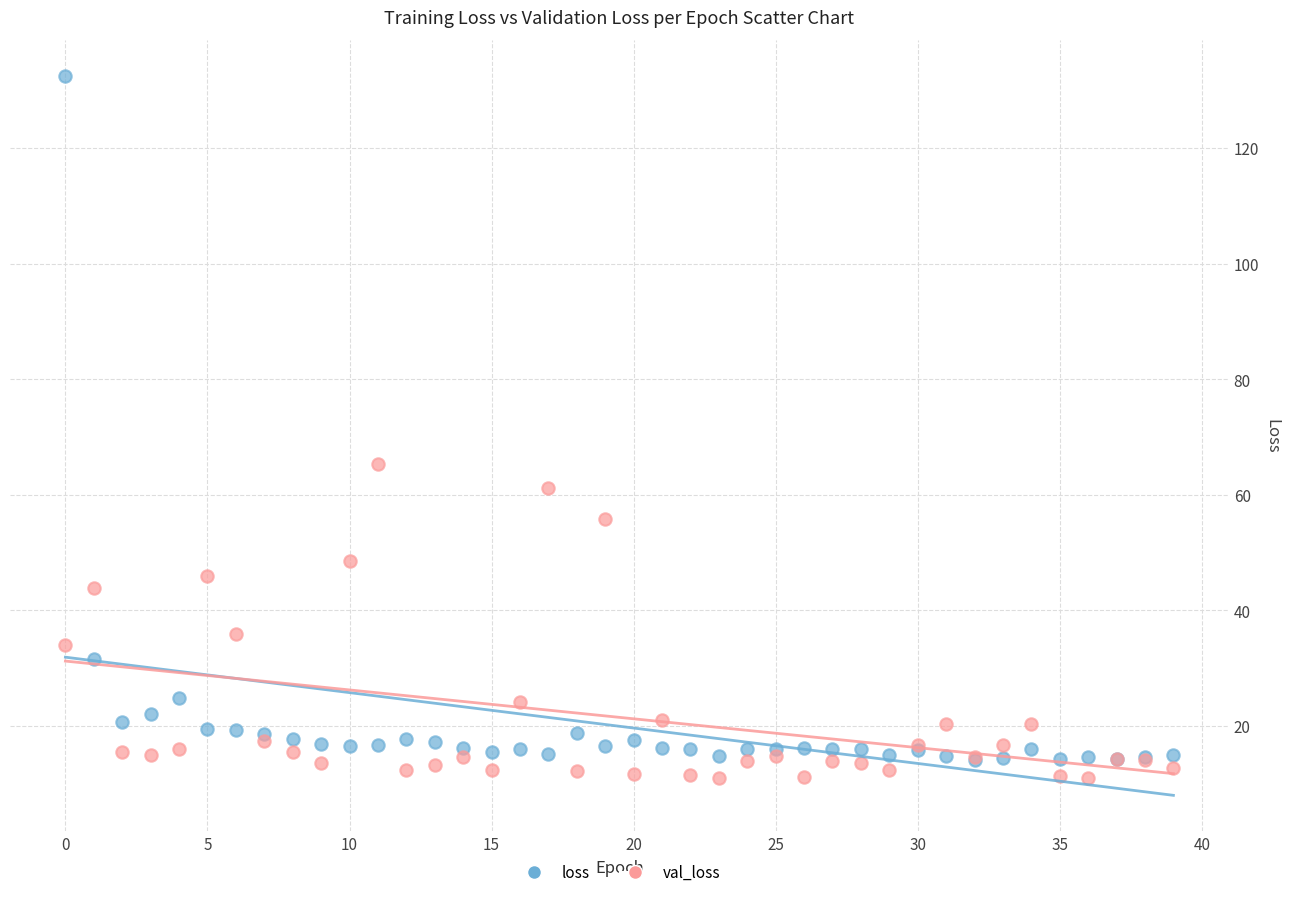

In the loss series, what Y value is closest to 73?

31.6